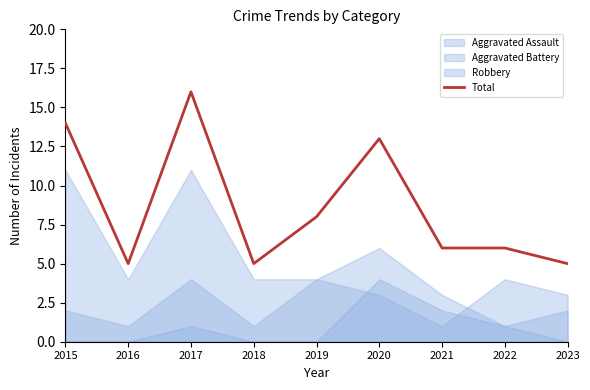

At which category does the data reach its first local valley?

2016